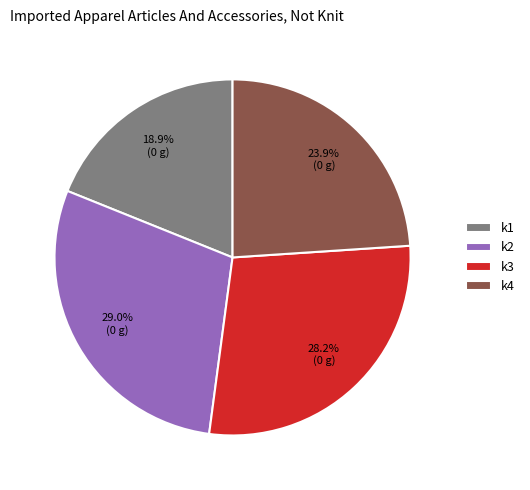

Does k2 represent more than half of the total?

No